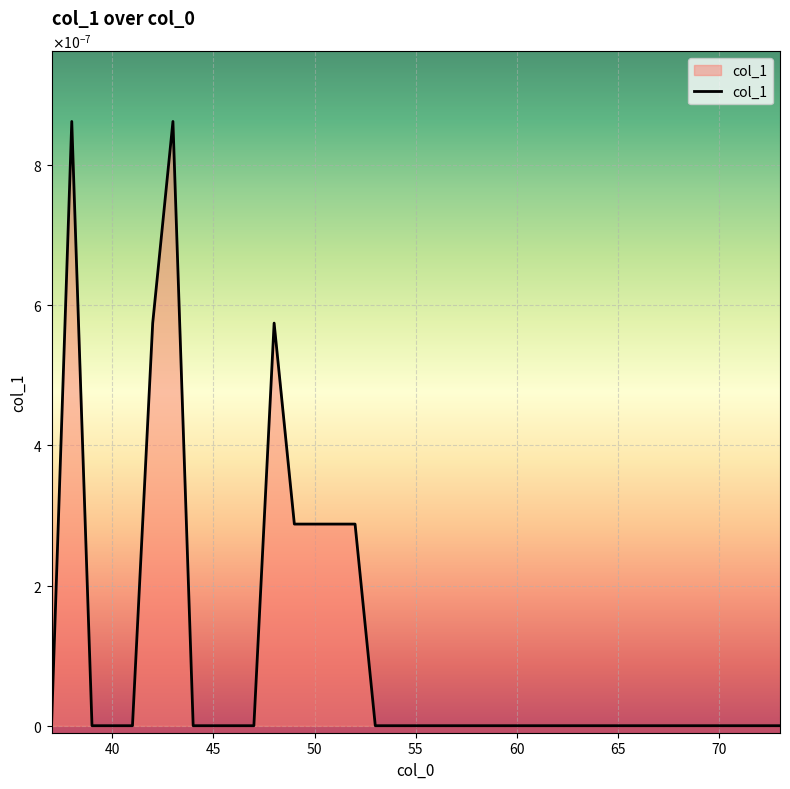

Is this an area chart (filled region under the line)?

Yes